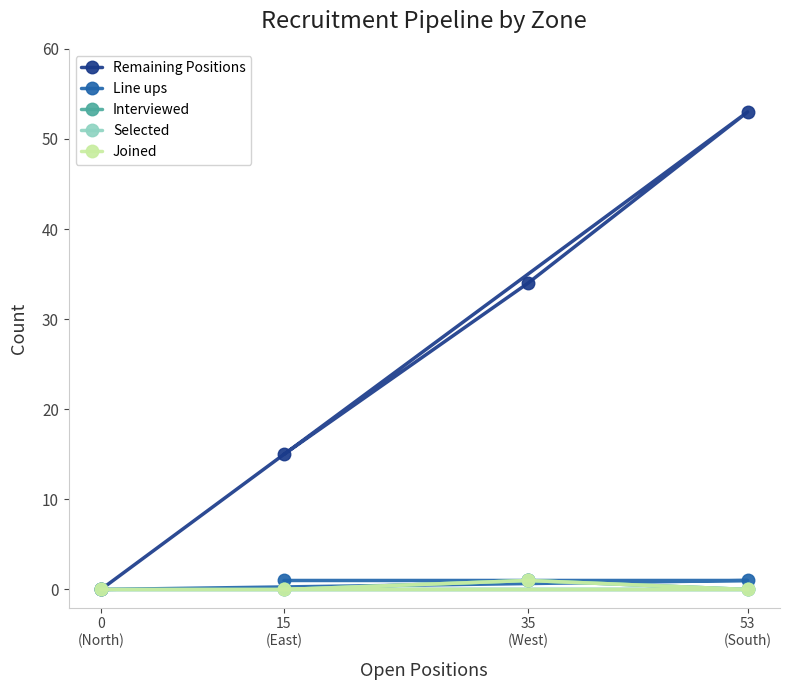

At which category does Interviewed reach its first local peak?

35
(West)